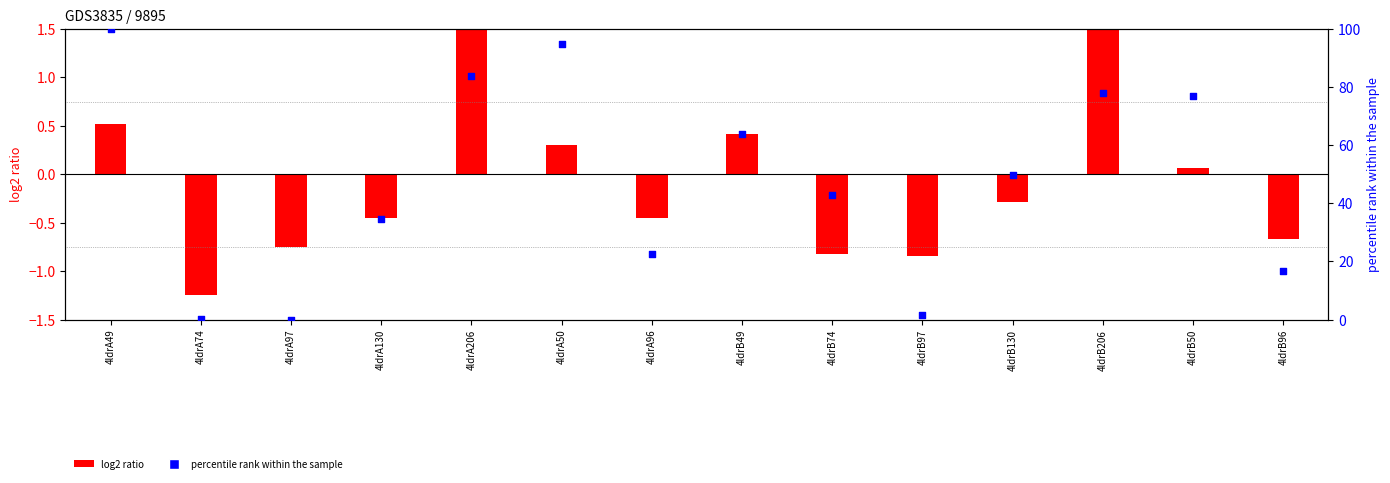

Which has a higher value, 4ldrB96 or 4ldrA96?

4ldrA96